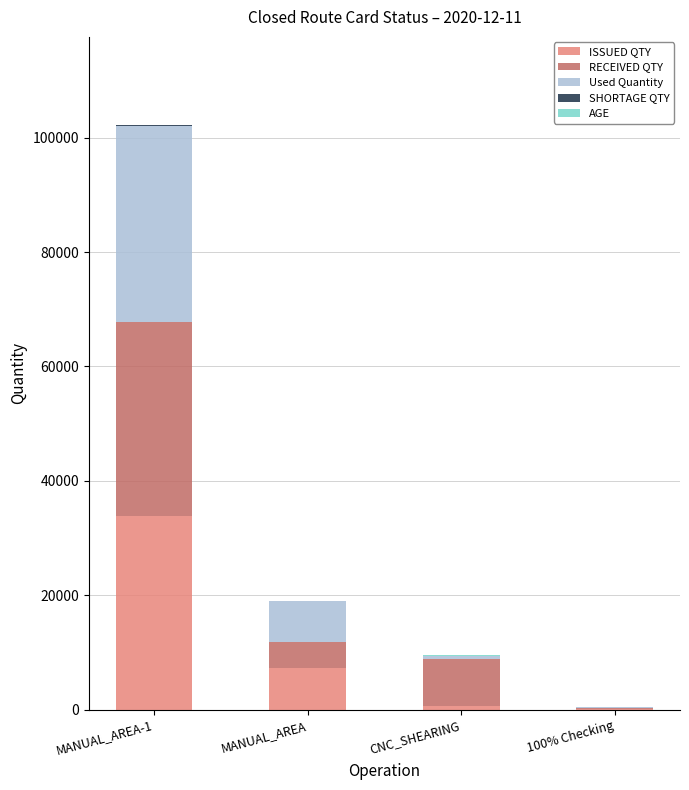

At which category is the sum across all series the highest?

MANUAL_AREA-1